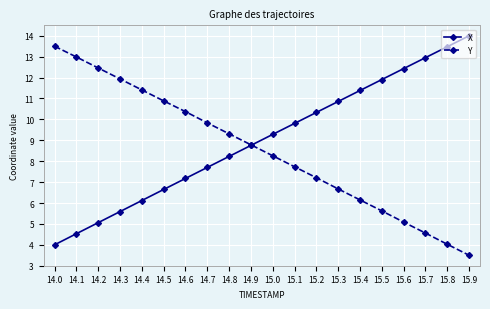

Reading left to right, what are all the values shown in this chart?

X: 14.0=4.0	14.1=4.5	14.2=5.1	14.3=5.6	14.4=6.1	14.5=6.6	14.6=7.2	14.7=7.7	14.8=8.2	14.9=8.8	15.0=9.3	15.1=9.8	15.2=10.3	15.3=10.9	15.4=11.4	15.5=11.9	15.6=12.4	15.7=13.0	15.8=13.5	15.9=14.0
Y: 14.0=13.5	14.1=13.0	14.2=12.5	14.3=11.9	14.4=11.4	14.5=10.9	14.6=10.4	14.7=9.8	14.8=9.3	14.9=8.8	15.0=8.3	15.1=7.7	15.2=7.2	15.3=6.7	15.4=6.1	15.5=5.6	15.6=5.1	15.7=4.6	15.8=4.0	15.9=3.5